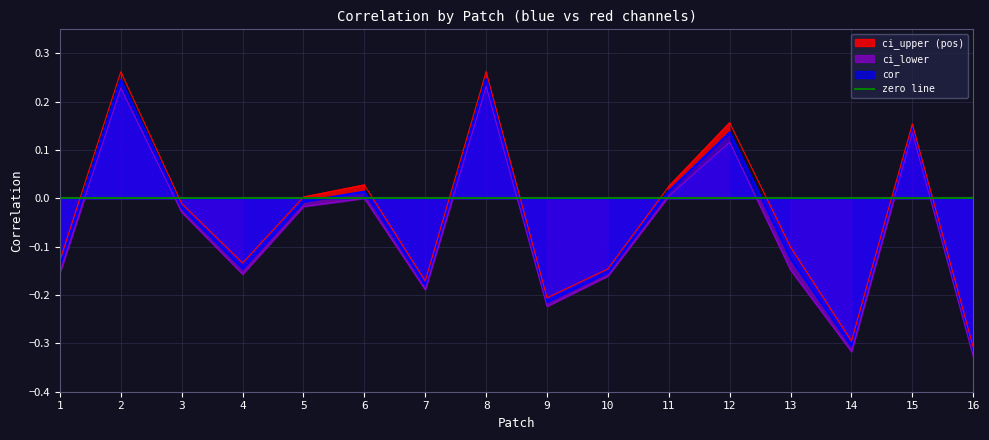

Reading left to right, transcribe all the data shown in this chart.

cor: 1=-0.1	2=0.2	3=-0.0	4=-0.1	5=-0.0	6=0.0	7=-0.2	8=0.2	9=-0.2	10=-0.2	11=0.0	12=0.1	13=-0.1	14=-0.3	15=0.1	16=-0.3
ci_lower: 1=-0.2	2=0.2	3=-0.0	4=-0.2	5=-0.0	6=0.0	7=-0.2	8=0.2	9=-0.2	10=-0.2	11=0.0	12=0.1	13=-0.1	14=-0.3	15=0.1	16=-0.3
ci_upper: 1=-0.1	2=0.3	3=-0.0	4=-0.1	5=0.0	6=0.0	7=-0.2	8=0.3	9=-0.2	10=-0.1	11=0.0	12=0.2	13=-0.1	14=-0.3	15=0.2	16=-0.3